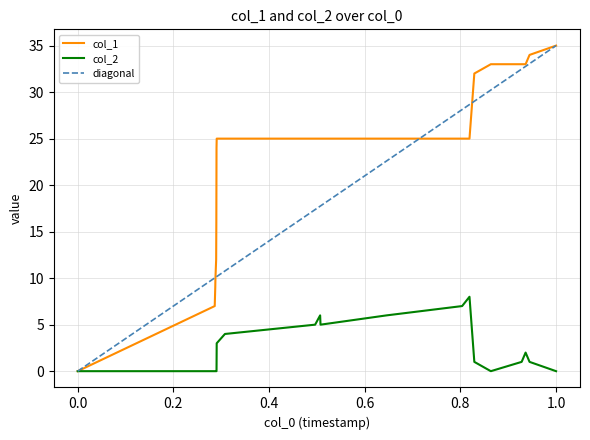

Is it true that col_2 equals 1 at 1484845478?

True